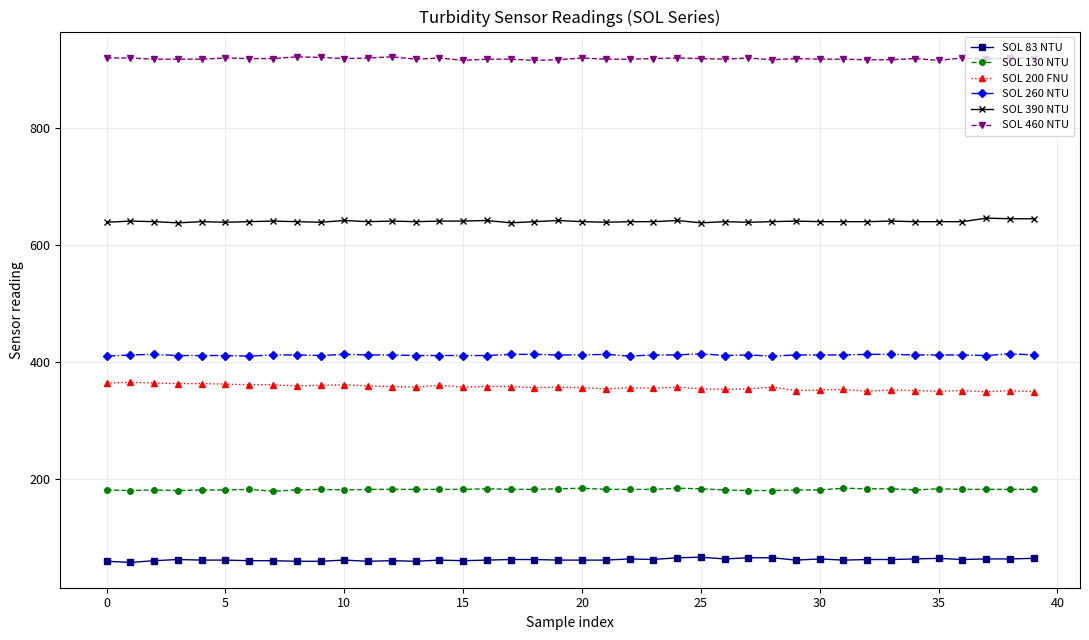

Rank the series by their maximum value, from highest to lowest.

SOL 460 NTU, SOL 390 NTU, SOL 260 NTU, SOL 200 FNU, SOL 130 NTU, SOL 83 NTU